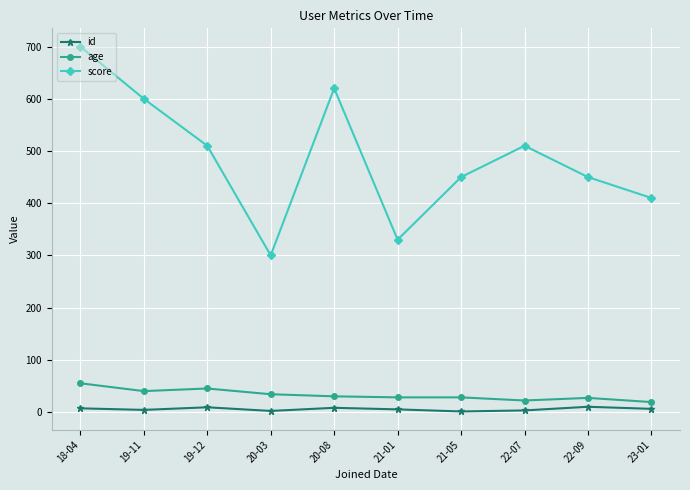

At which label does age first exceed 30?

18-04